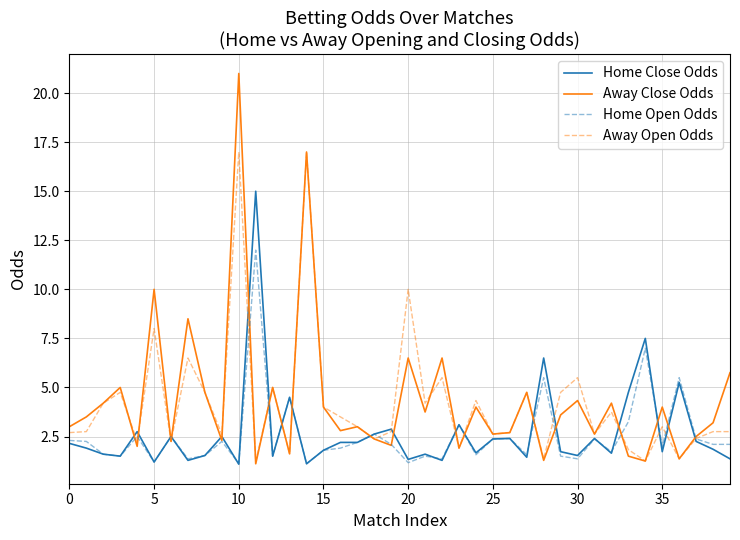

What is the maximum value for Away Close Odds?

21.0